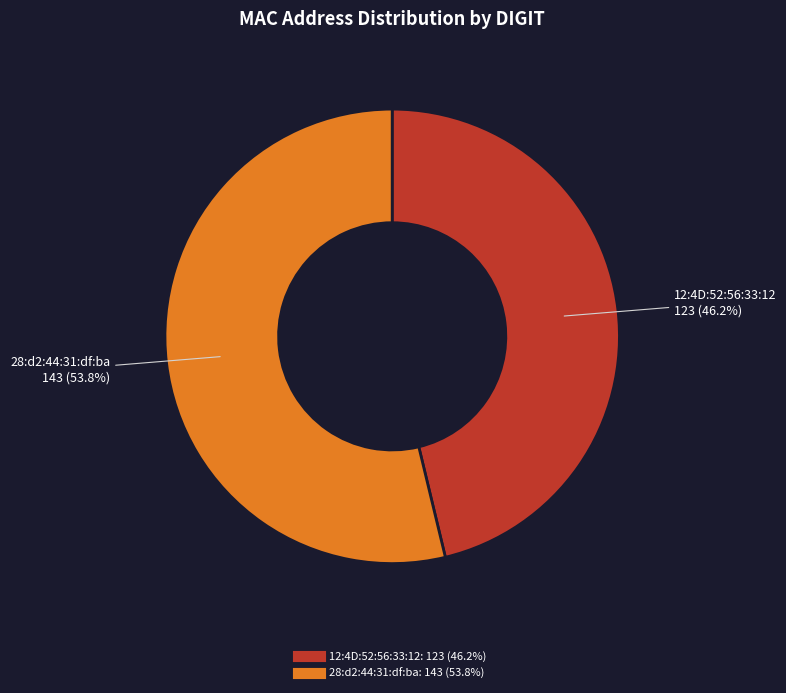

To the nearest percent, what is the difference between the largest and smallest slice percentages?

8%